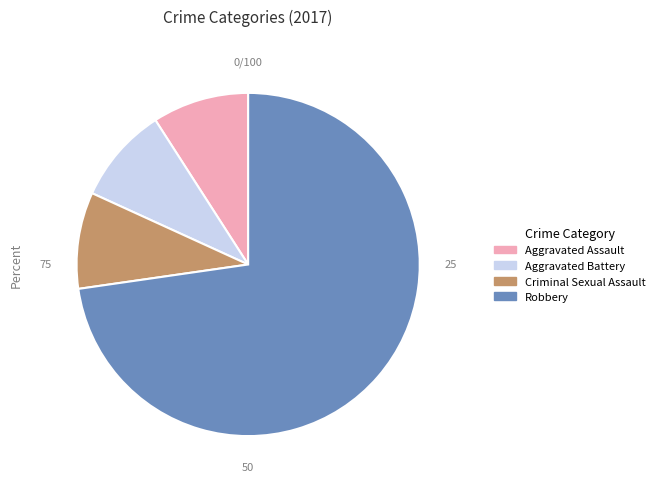

Do Aggravated Assault and Robbery together represent more than half of the pie?

Yes